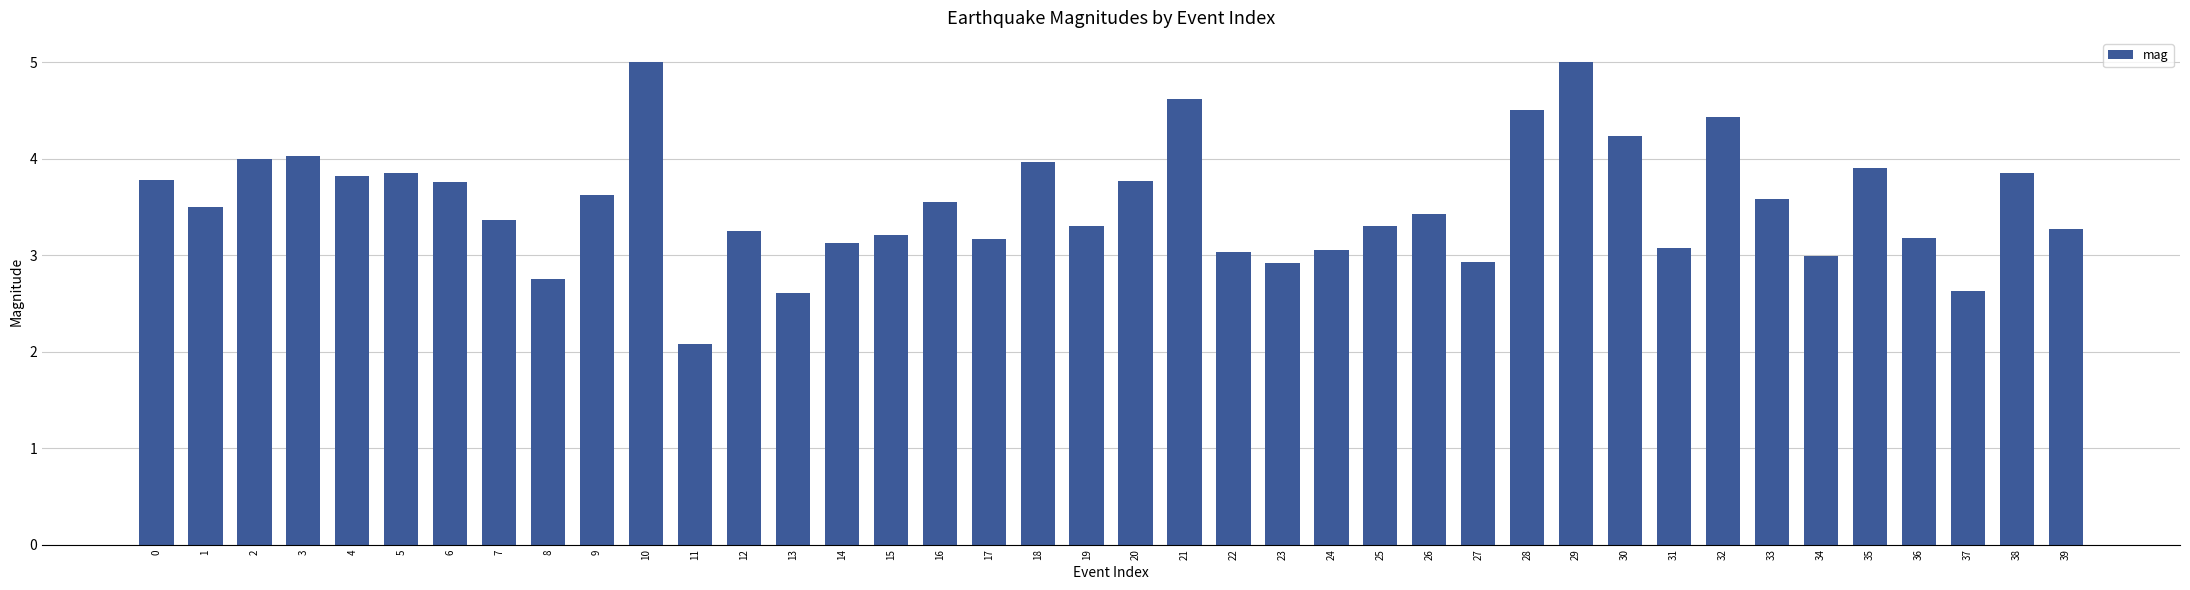

The value at 32 is 4.4. True or false?

True